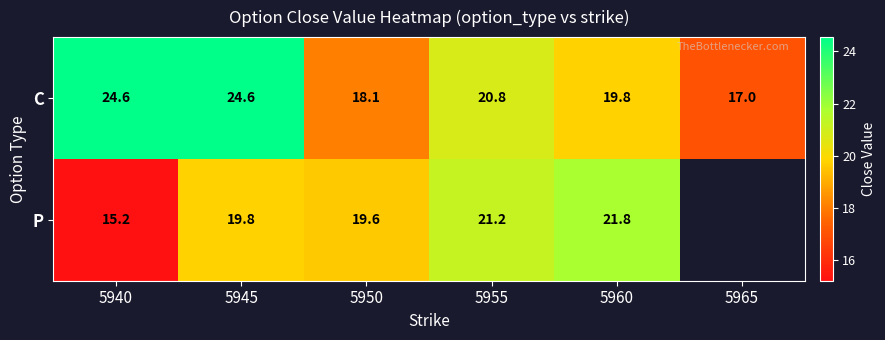

Is the value of P at 5950 greater than the value of C at 5955?

No